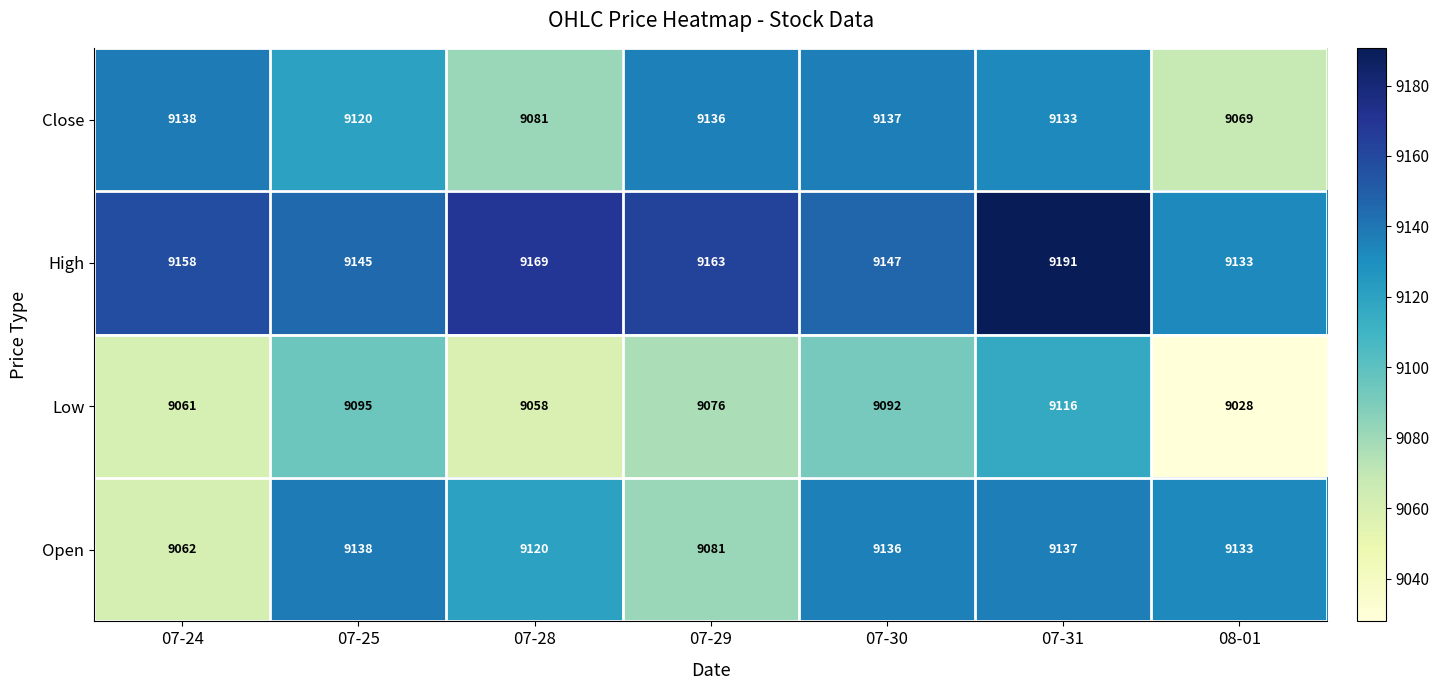

At which label does Low first exceed 9076?

07-25